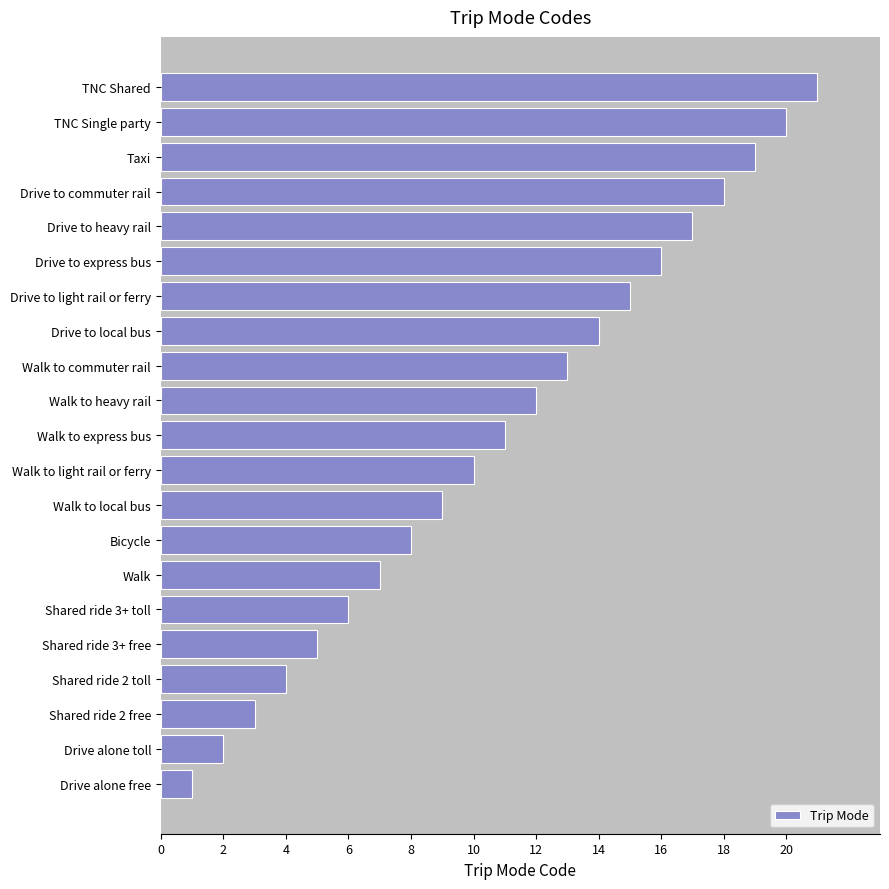

What is the average value?

11